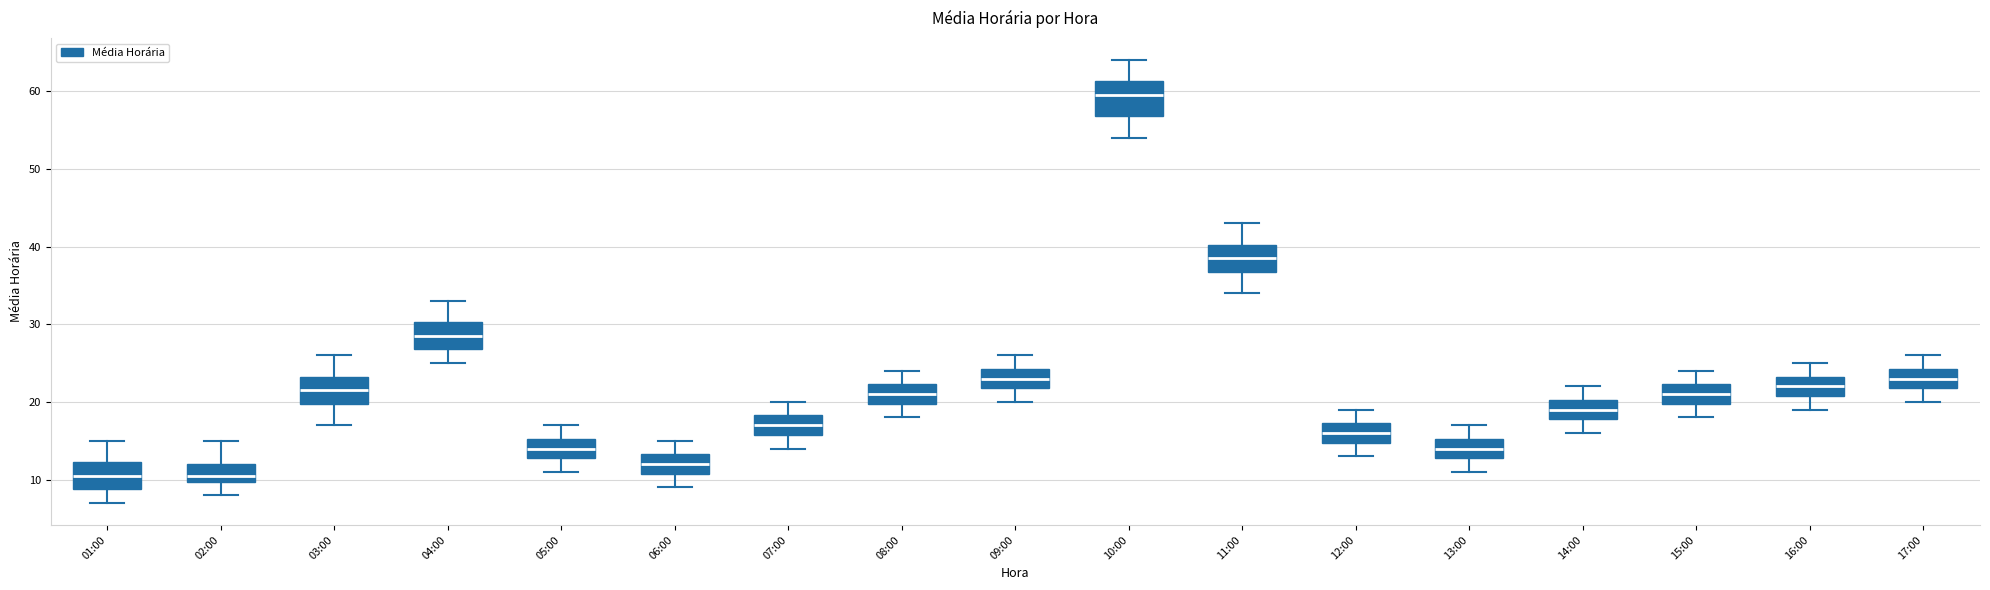

Where does the median line of the box for 07:00 sit on the y-axis? The values are not printed on the chart, so give them approximately, as read against the axis.

17